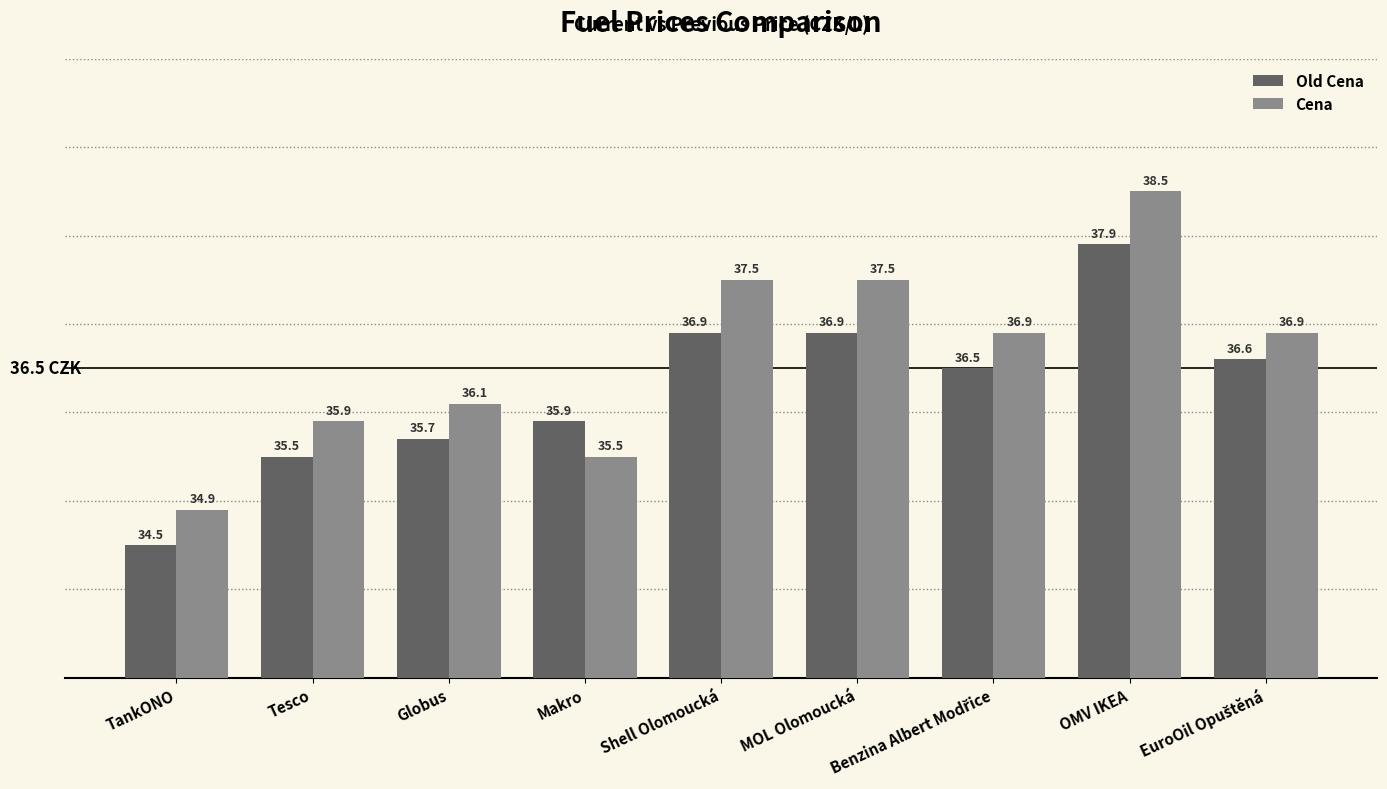

True or false: Cena has a value of 35.9 at Tesco.

True